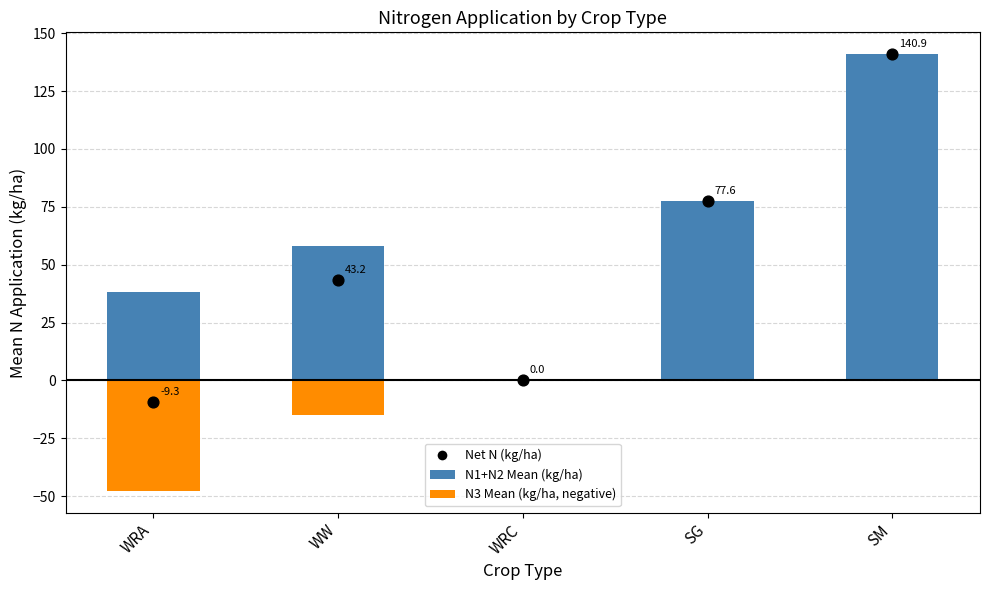

Which series contains the lowest Y value?

N3 Mean (kg/ha, negative)